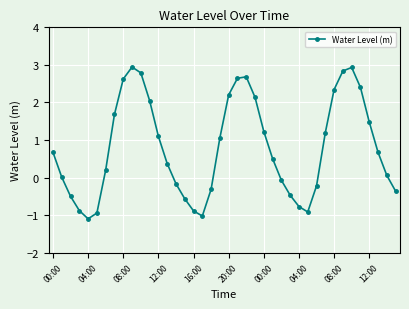

True or false: there are more than 2 points higher than both neighbors.

True